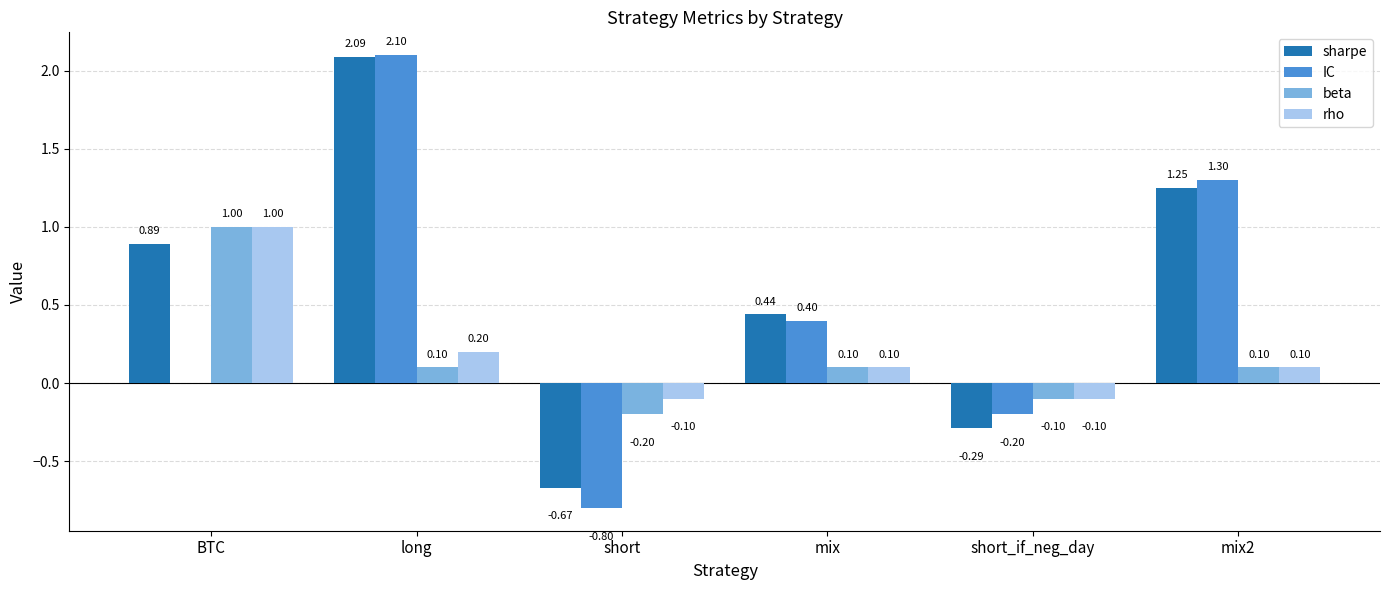

Count the number of data series in this chart.

4